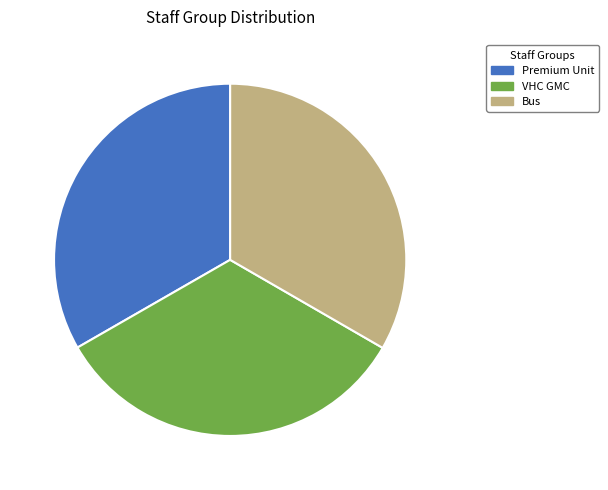

Approximately how many times larger is the value at VHC GMC compared to Bus?

1.0